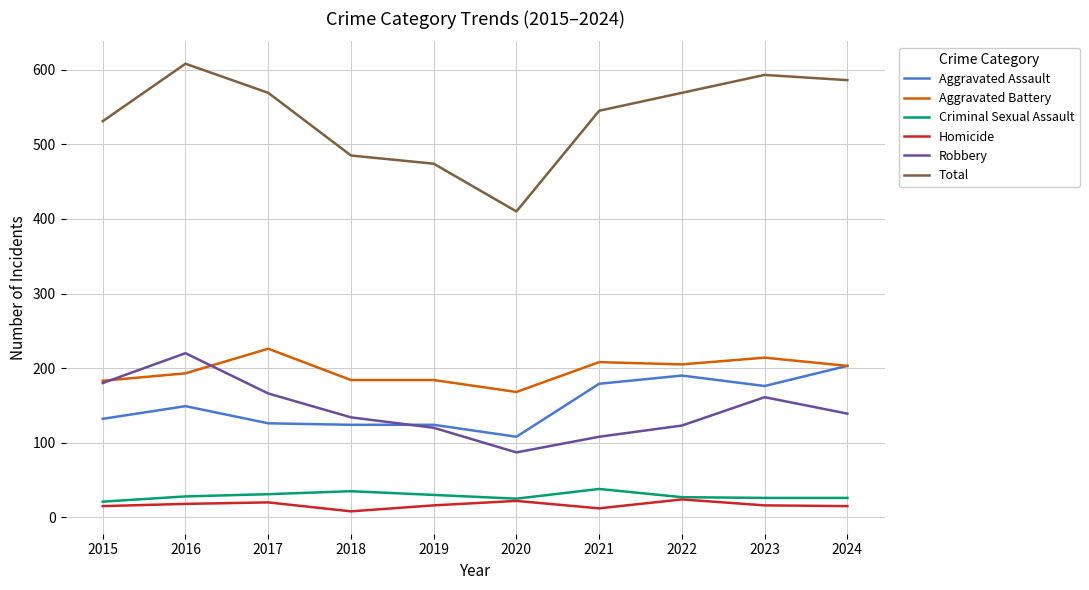

True or false: Aggravated Battery and Homicide intersect in this chart.

False